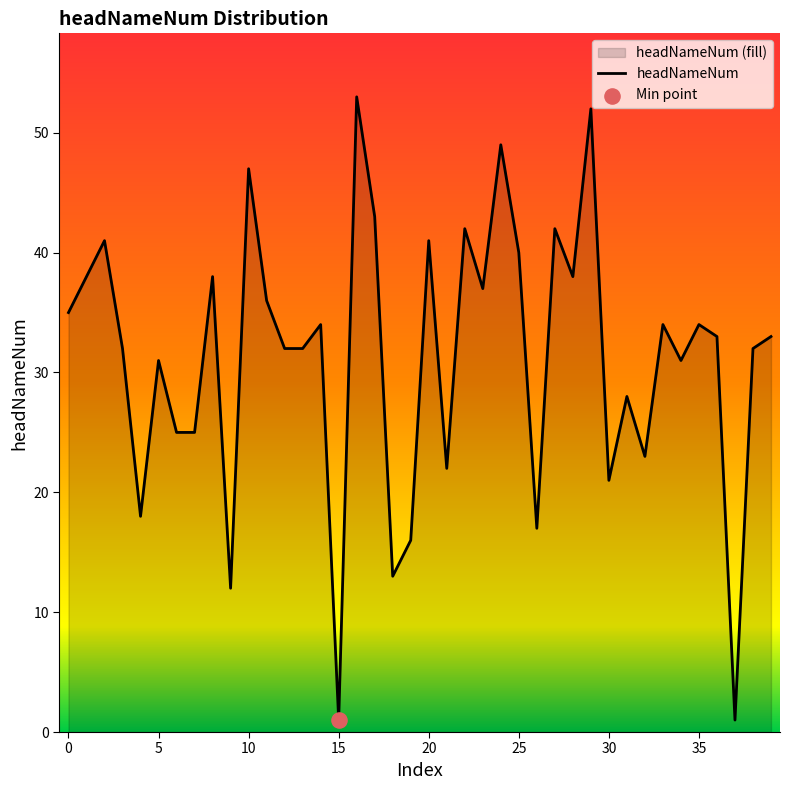

What is the ratio of the value at 20 to the value at 5?

1.3